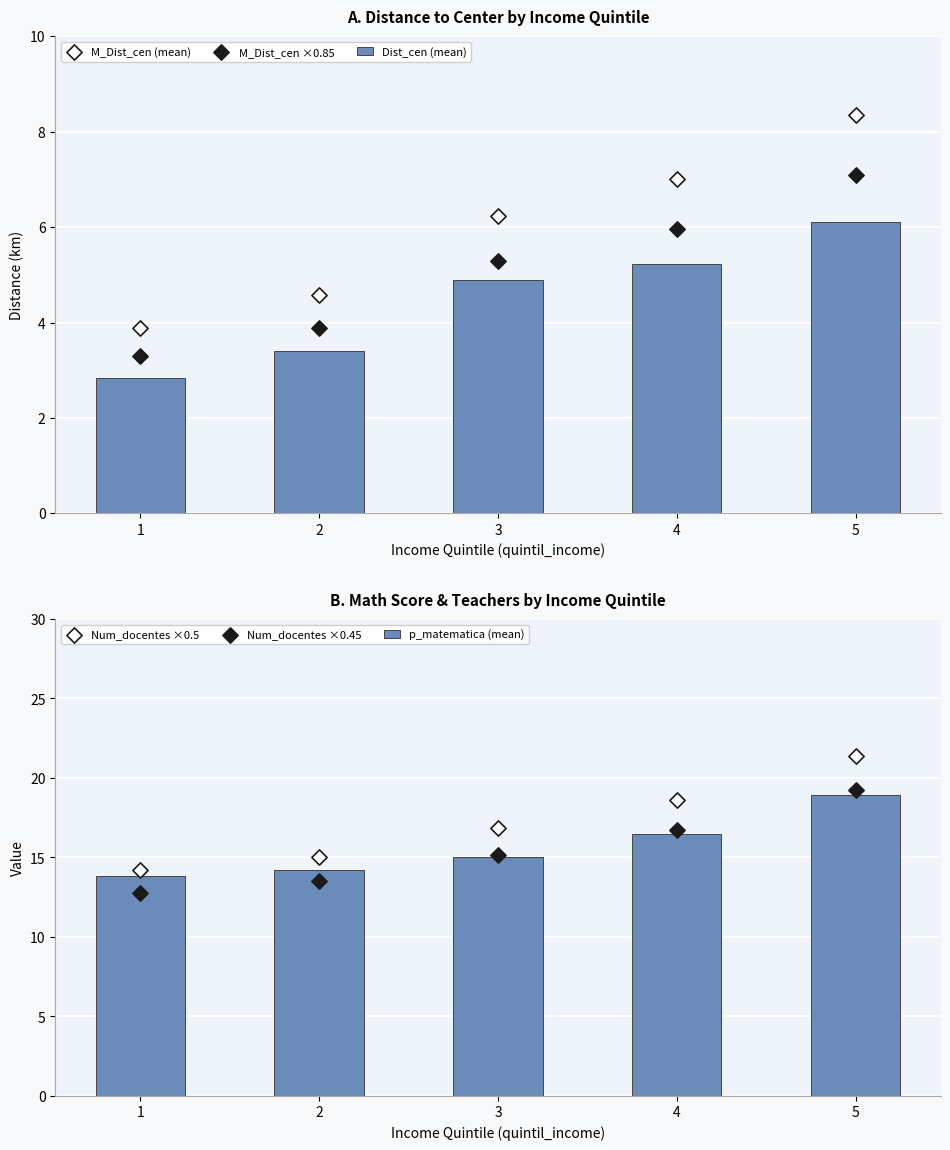

Is the value of Num_docentes ×0.5 at 4 greater than the value of Num_docentes ×0.45 at 3?

Yes